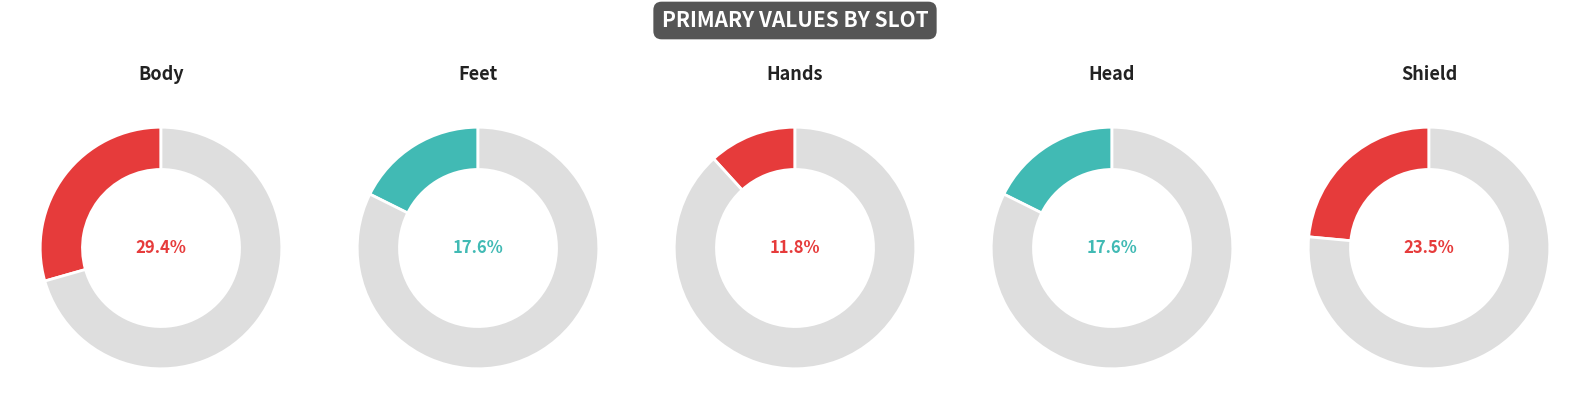

Which slice is the largest?

Body